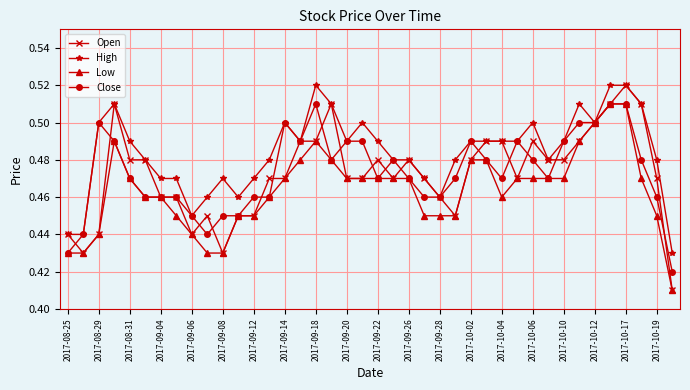

At how many categories does at least one series exceed 0?

40